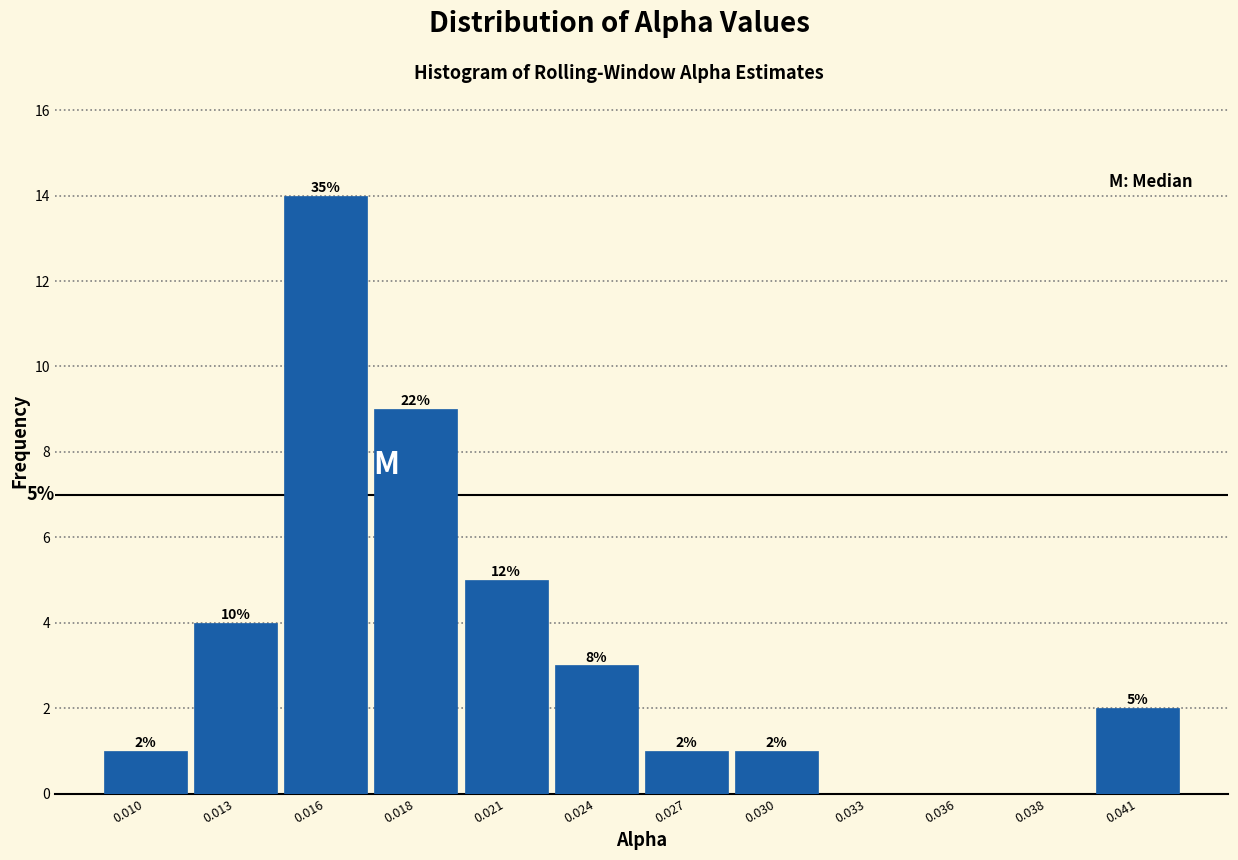

Reading right to left, transcribe all the data shown in this chart.

0.041=2	0.038=0	0.036=0	0.033=0	0.030=1	0.027=1	0.024=3	0.021=5	0.018=9	0.016=14	0.013=4	0.010=1